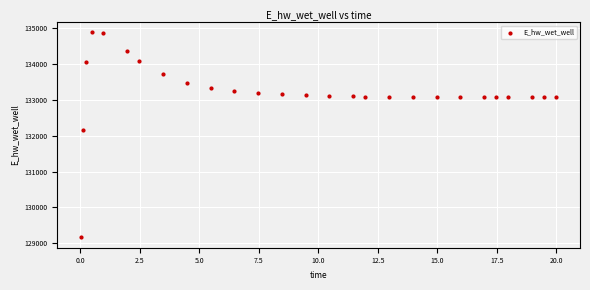

What is the range of X values (max minus min)?

20.0